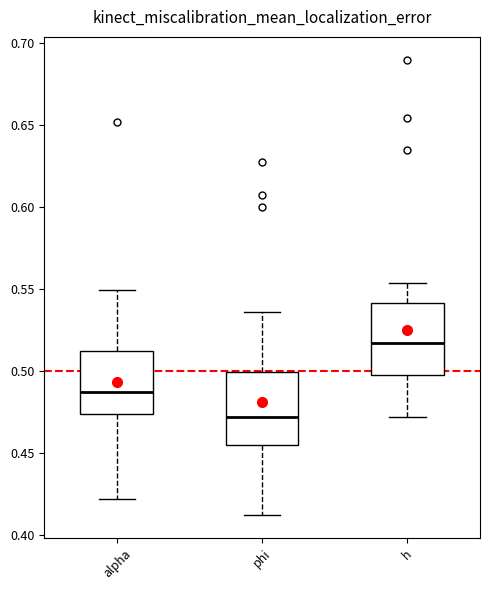

Reading left to right, transcribe this box plot: for each box, give where its median line is, the range the box spans, and where its two whiskers end, as read against the y-axis. The values are not printed on the chart, so give them approximately, as read against the axis.

alpha: median 0.485, box 0.475 to 0.510, whiskers 0.420 to 0.550
phi: median 0.470, box 0.455 to 0.500, whiskers 0.410 to 0.535
h: median 0.515, box 0.500 to 0.540, whiskers 0.470 to 0.555